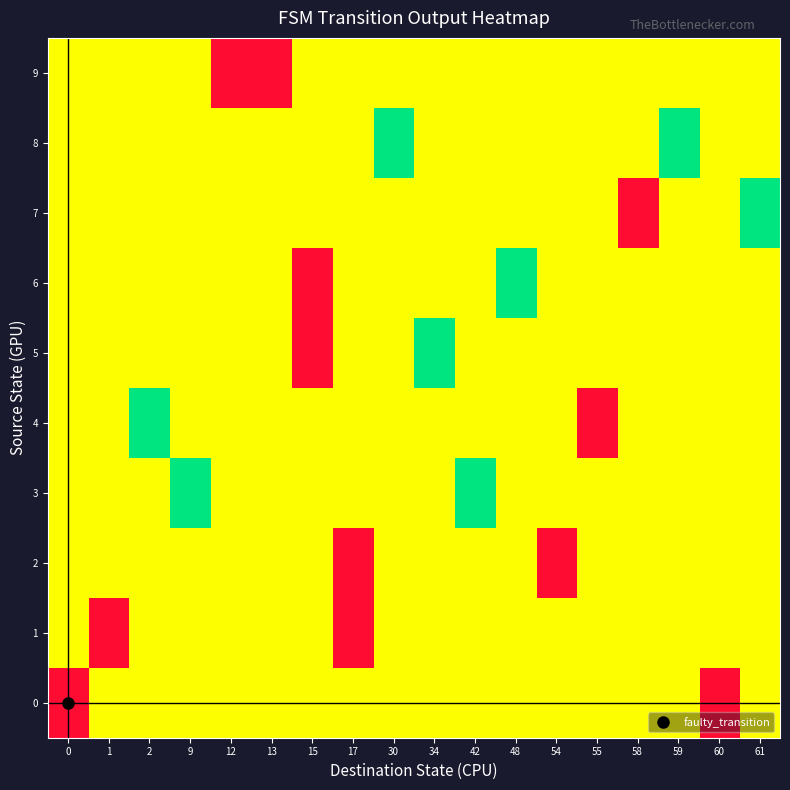

At which category is the sum across all series the highest?

2